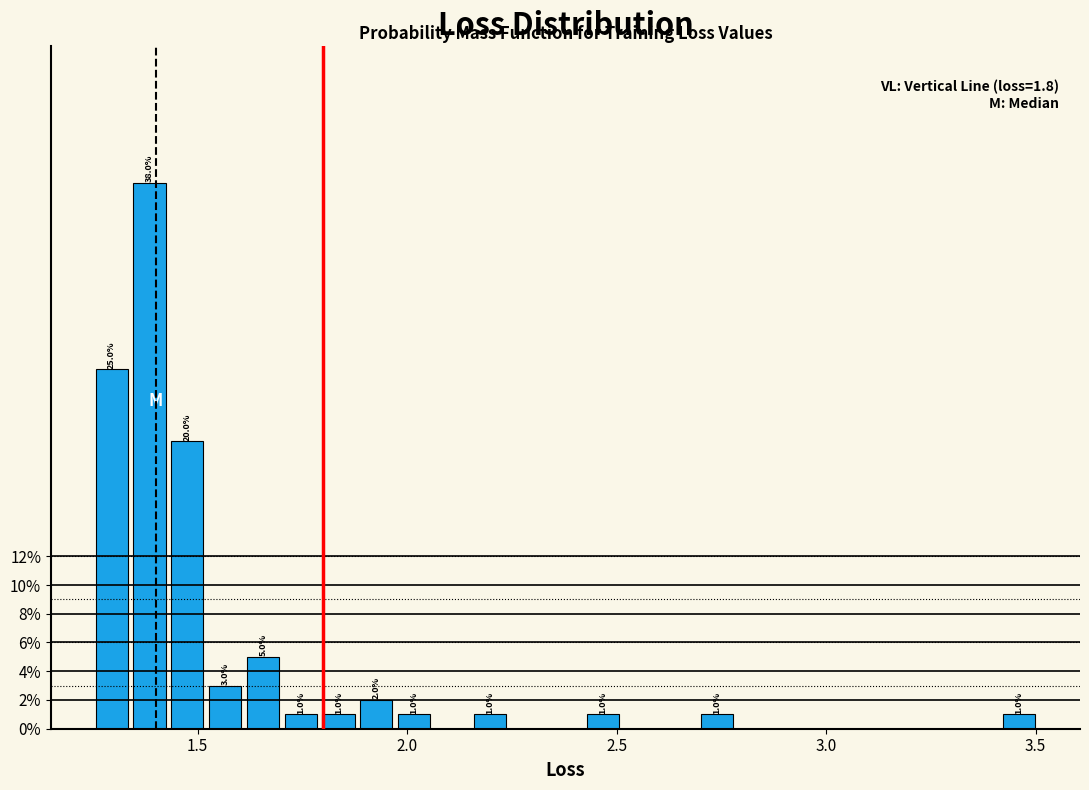

Around what value on the x-axis is the tallest bar? Give the approximate position of its centre, as read against the axis.

1.40